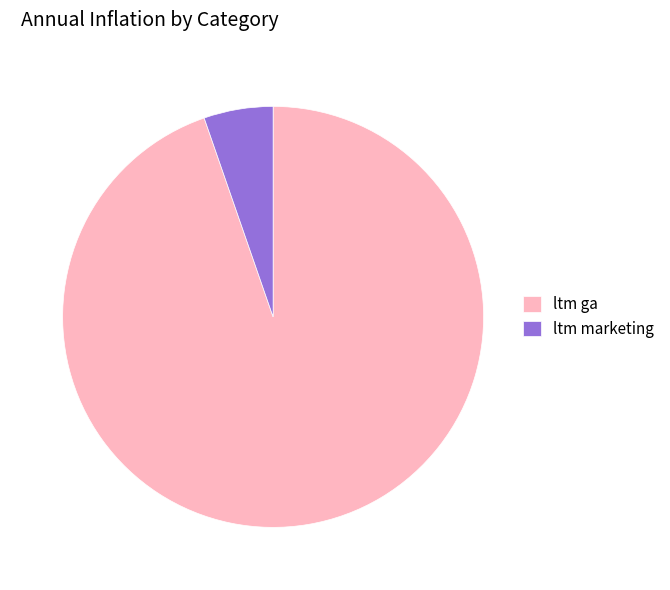

Is ltm ga the majority of the pie?

Yes